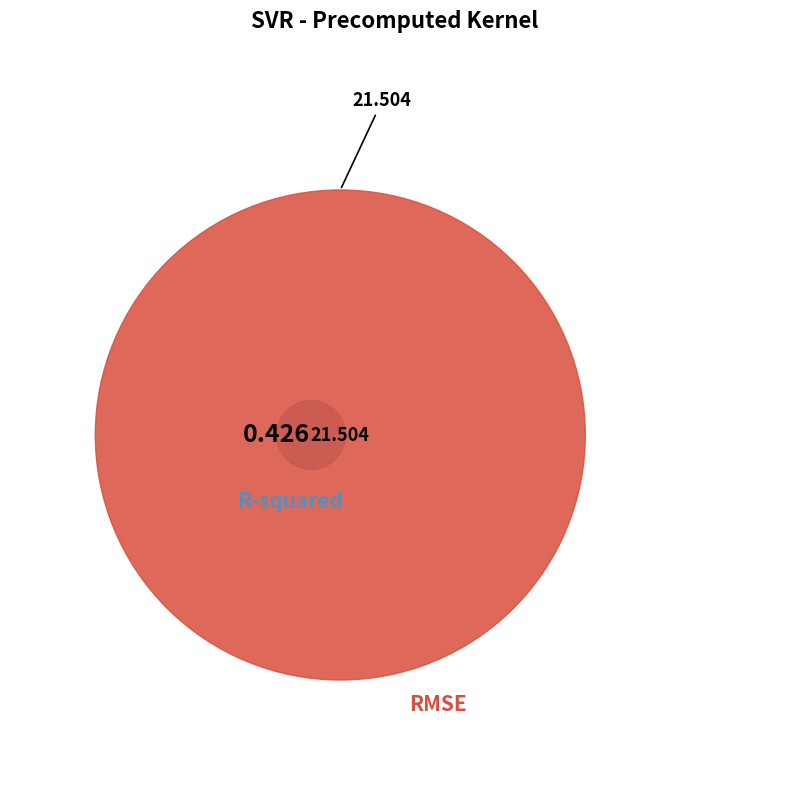

True or false: R-squared accounts for 2% of the total.

True